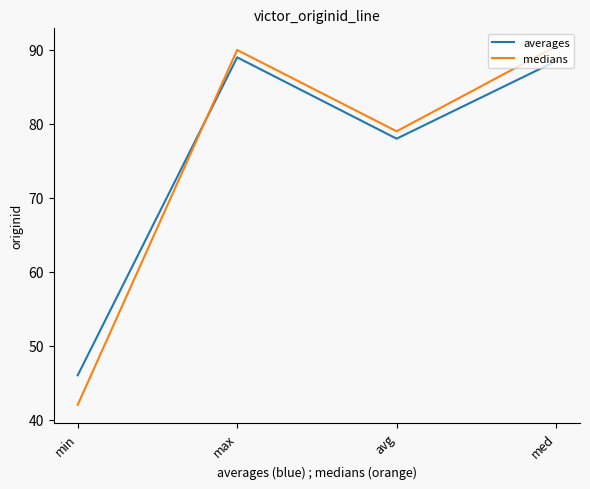

What are all the series names shown in the legend?

averages, medians